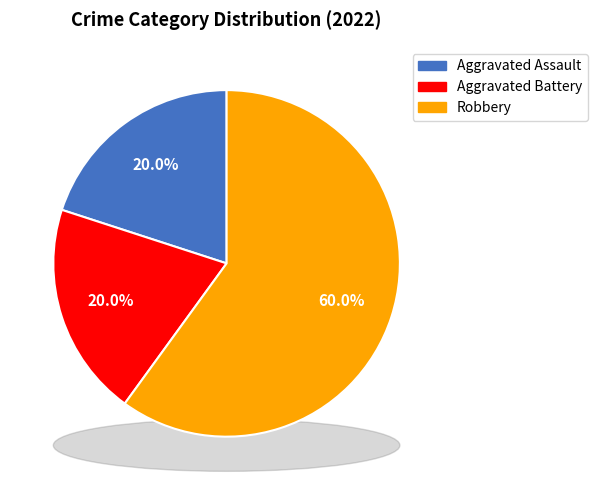

To the nearest percent, what portion does Aggravated Battery represent?

20%